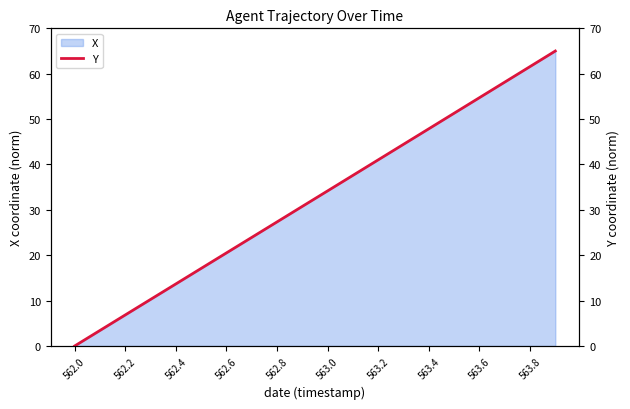

The value of X at 563.6 is 54.8. True or false?

True